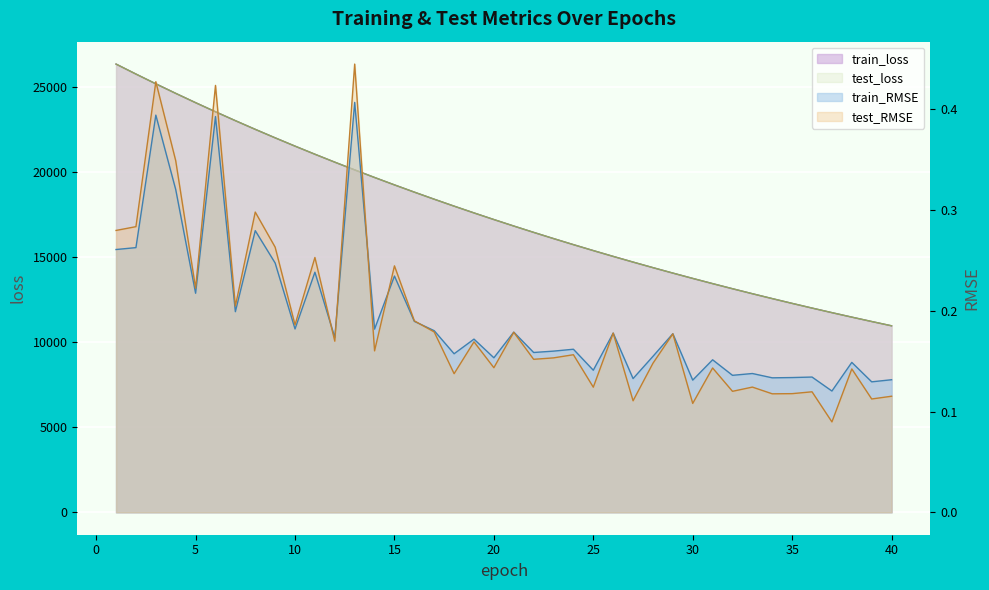

Rank the categories by test_RMSE value from lowest to highest.

37, 30, 27, 39, 40, 34, 35, 36, 32, 25, 33, 18, 38, 31, 20, 28, 22, 23, 24, 14, 19, 12, 29, 26, 21, 17, 10, 16, 7, 5, 15, 11, 9, 1, 2, 8, 4, 6, 3, 13